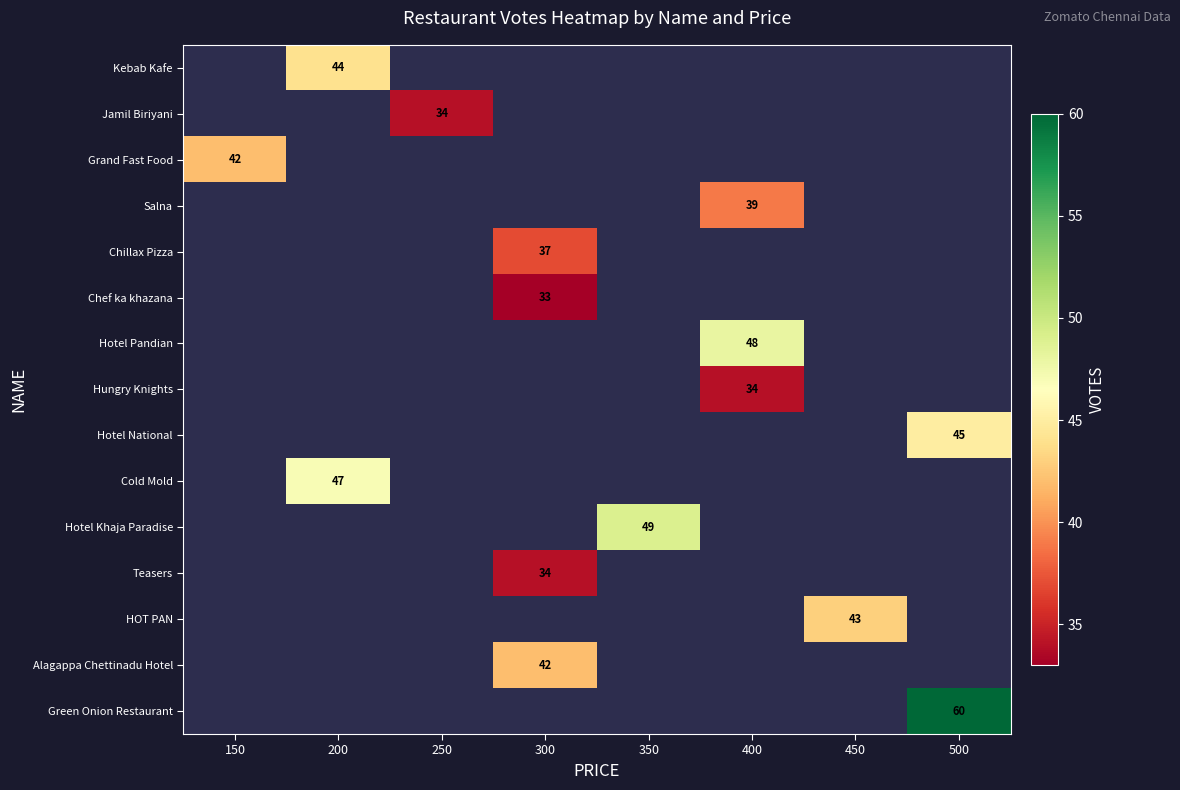

Is it true that Alagappa Chettinadu Hotel equals 16 at 300?

False